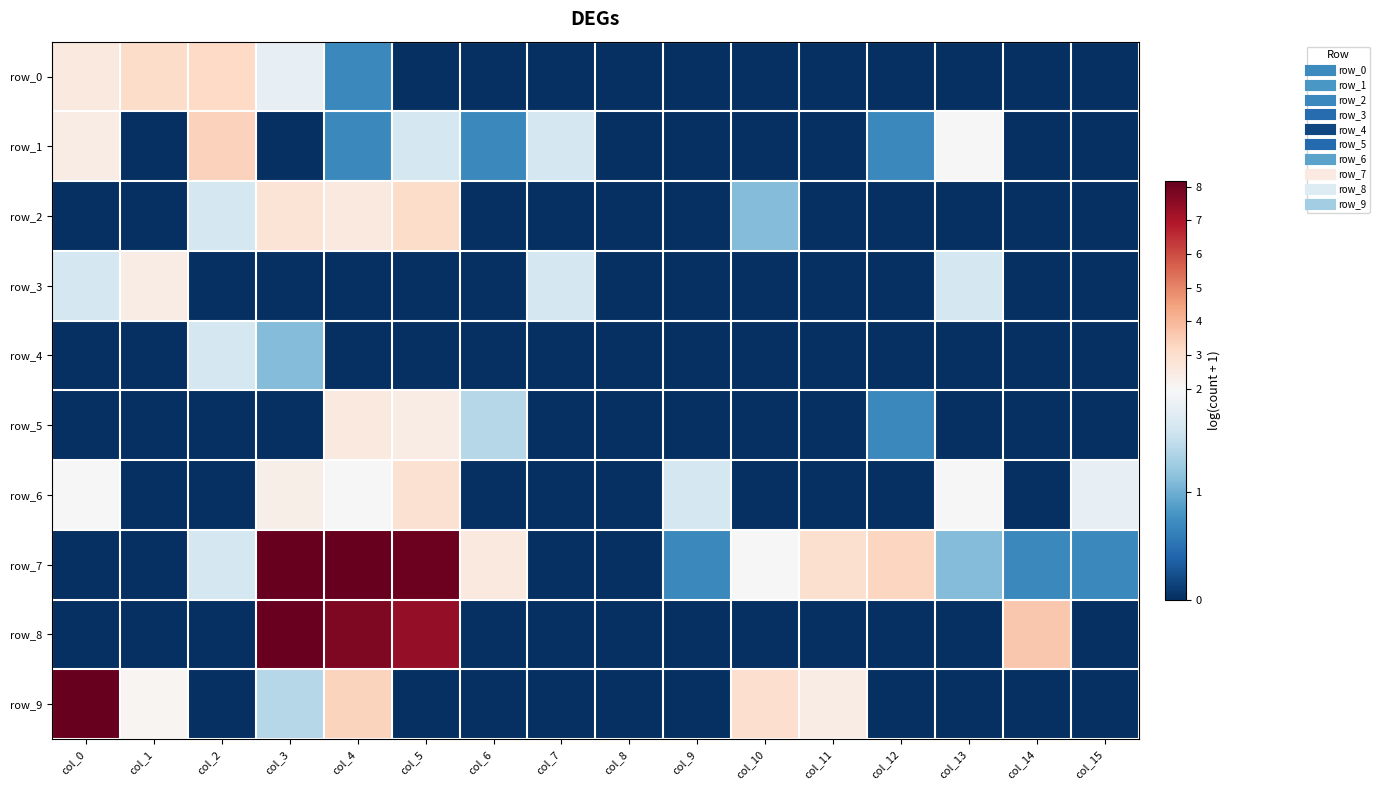

What is the difference between the second highest and second lowest values in the row_6 series?

2.3